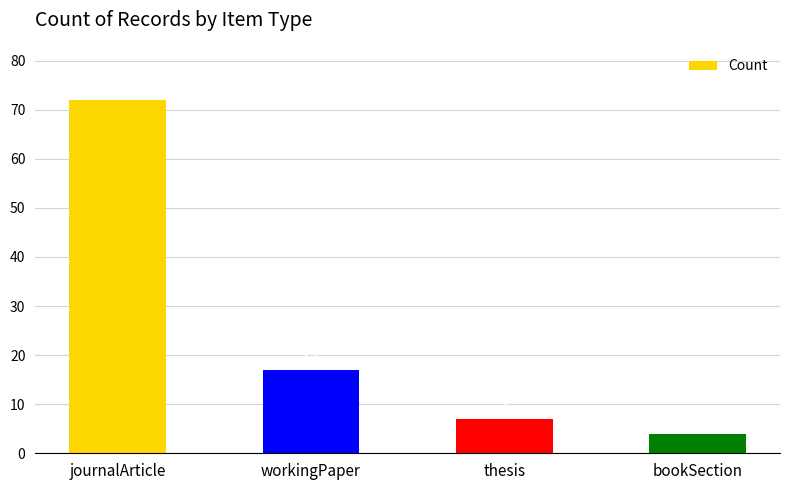

Does the chart contain stacked bars?

No